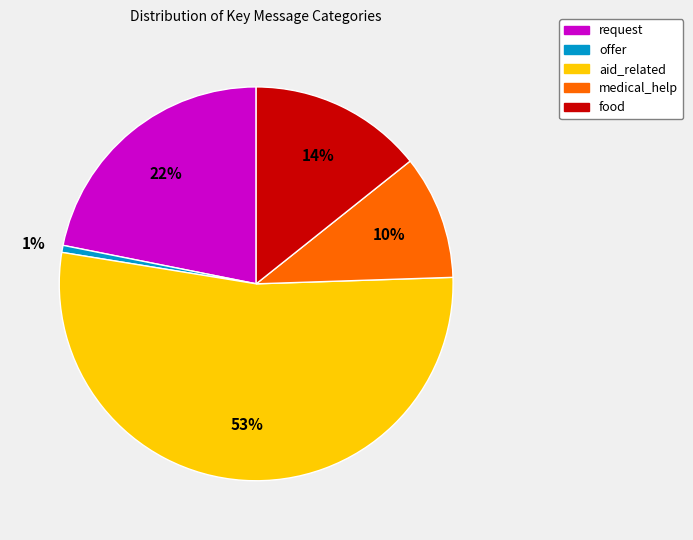

To the nearest percent, what is the average slice percentage?

20%